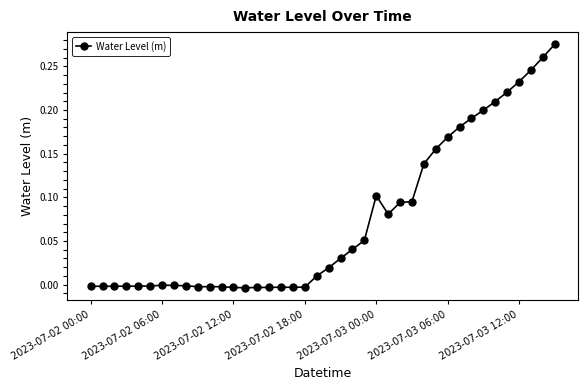

What is the greatest value displayed?

0.3